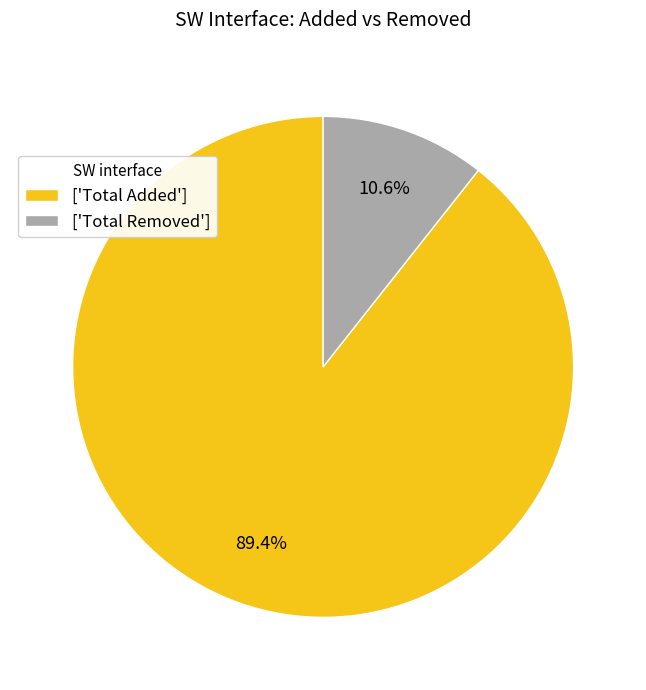

What percentage do ['Total Removed'] and ['Total Added'] together represent?

100.0%